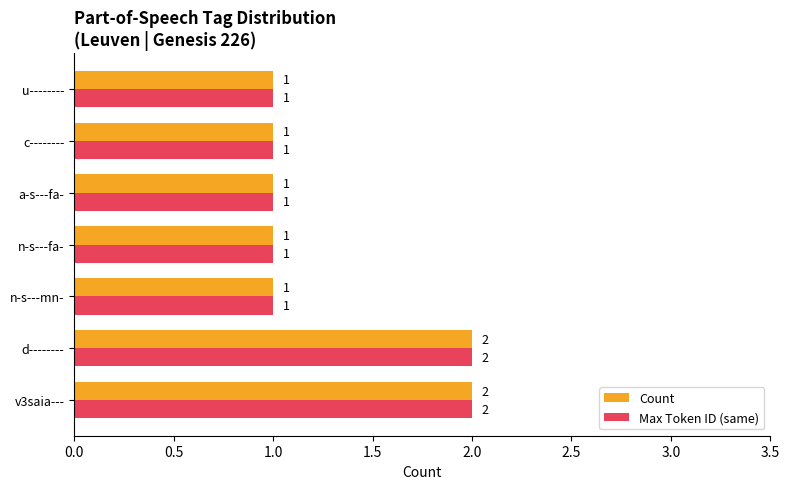

What is the lowest value of the Max Token ID (same) series?

1